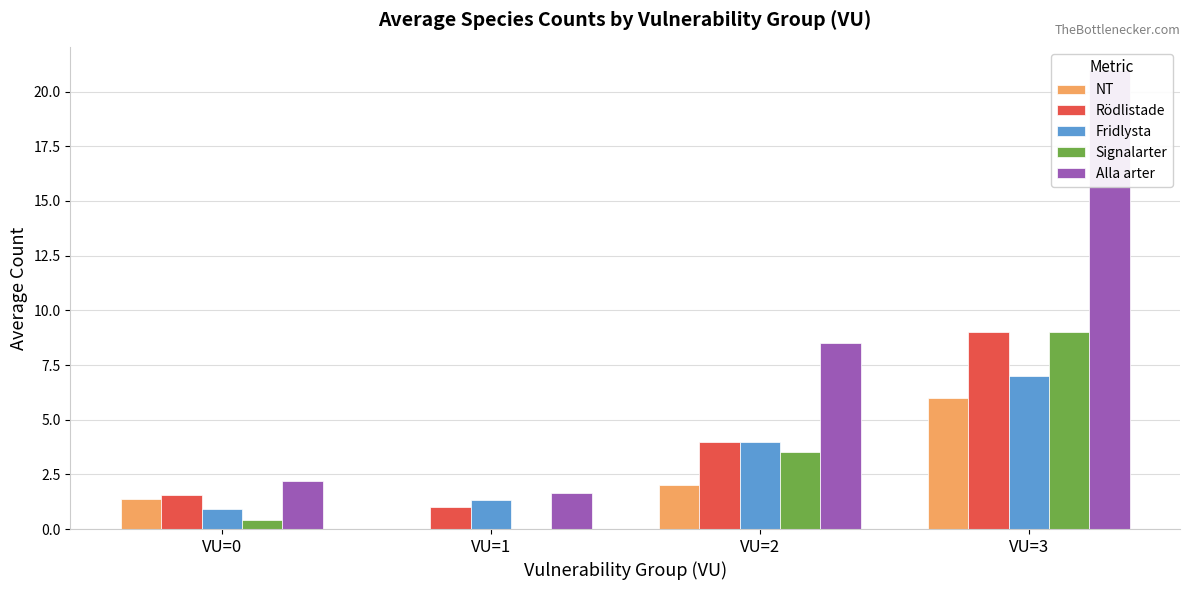

At VU=3, list the series in order from smallest to largest.

NT, Fridlysta, Rödlistade, Signalarter, Alla arter